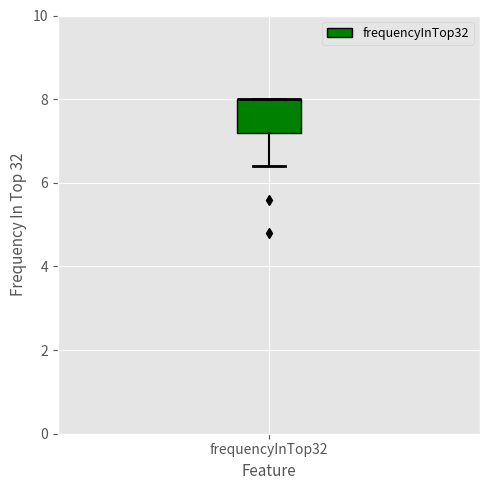

Read this box plot against the y-axis: the position of the median line, the range covered by the box, and the ends of both whiskers. The values are not printed on the chart, so give them approximately, as read against the axis.

median 8.0 (drawn on the box's upper edge), box 7.2 to 8.0, whiskers 6.4 to 8.0